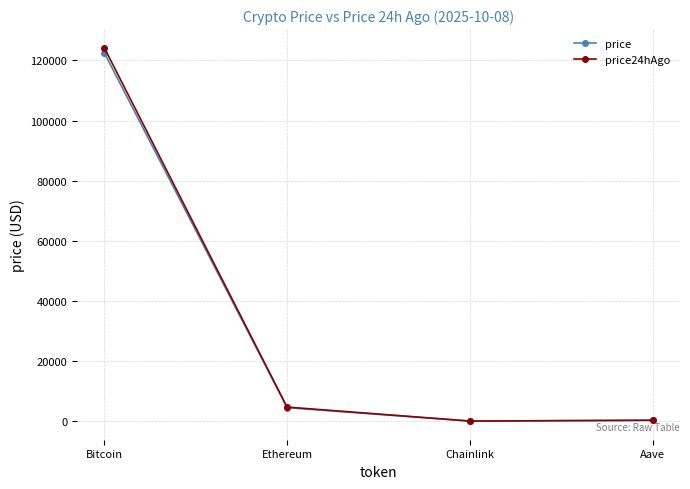

Rank the series by their maximum value, from lowest to highest.

price, price24hAgo